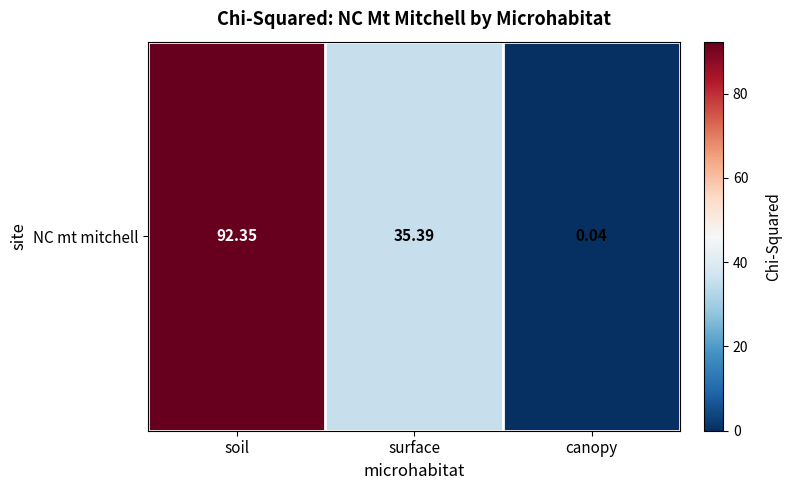

Is it true that the value at soil is 57.0?

False